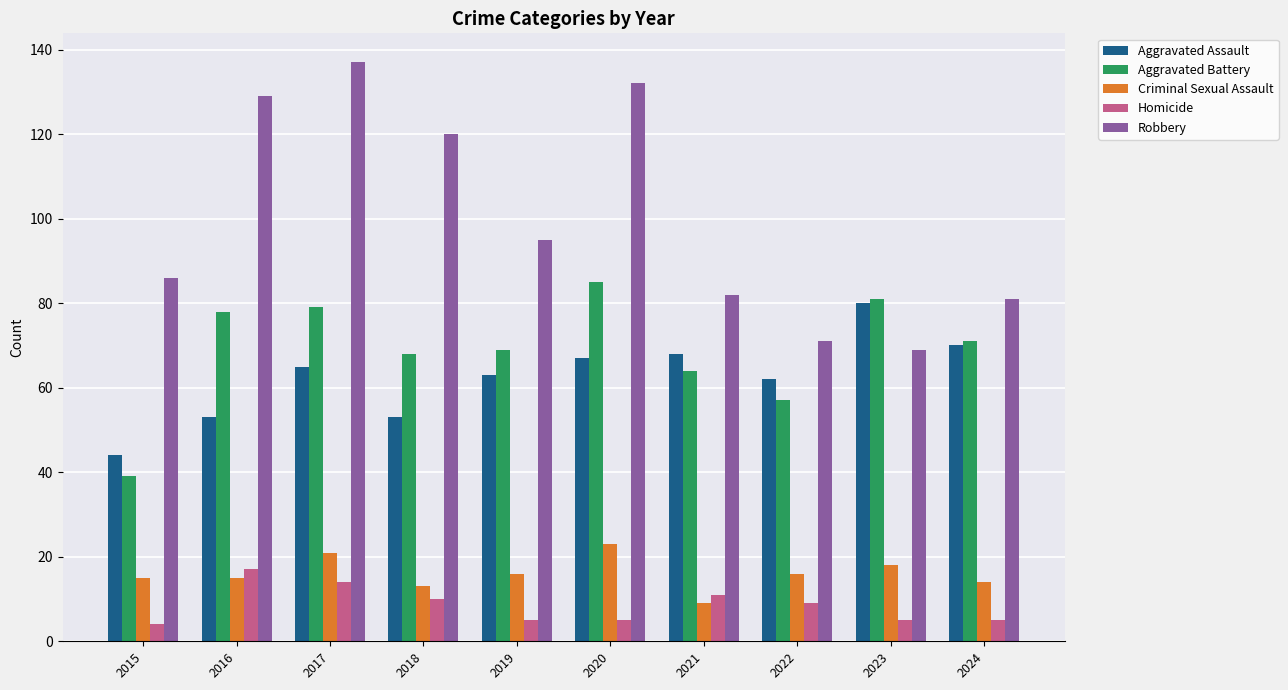

Is the value of Aggravated Assault at 2020 greater than the value of Homicide at 2015?

Yes